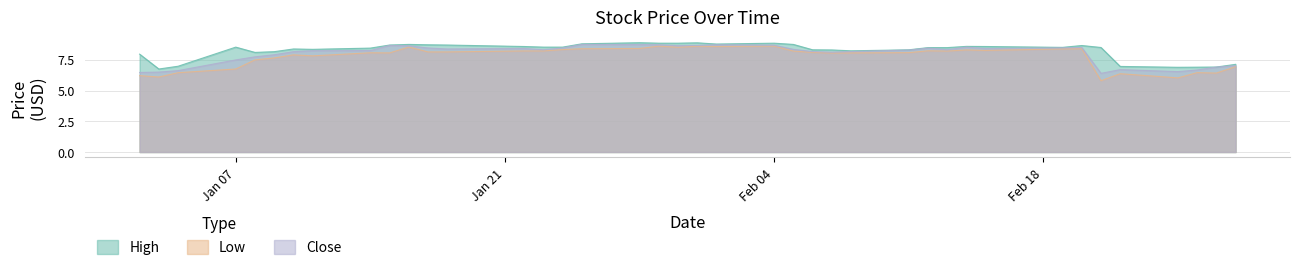

True or false: Low and High cross at least once.

False